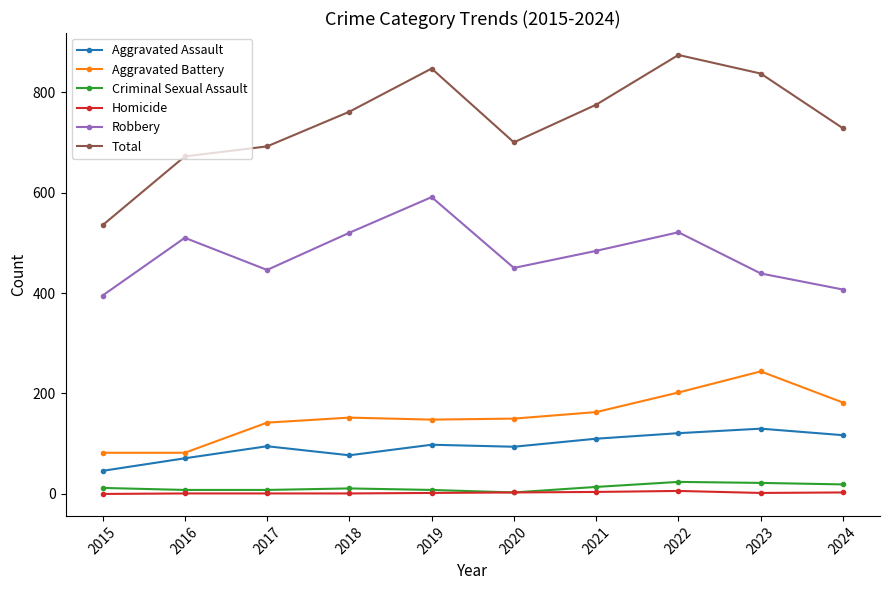

What is the difference between the second highest and minimum values in the Criminal Sexual Assault series?

19